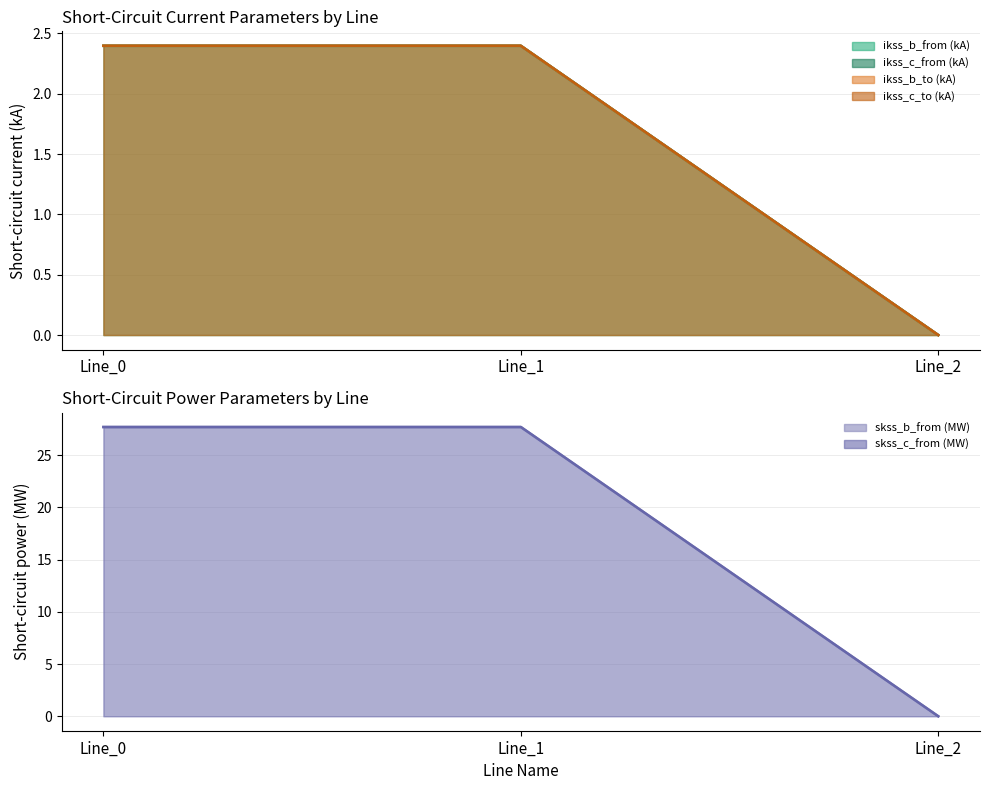

Reading left to right, what are all the values shown in this chart?

pf_ikss_b_from_ka: 2.4	2.4	0.0
pf_ikss_c_from_ka: 2.4	2.4	0.0
pf_ikss_b_to_ka: 2.4	2.4	0.0
pf_ikss_c_to_ka: 2.4	2.4	0.0
pf_skss_b_from_mw: 27.7	27.7	0.0
pf_skss_c_from_mw: 27.7	27.7	0.0